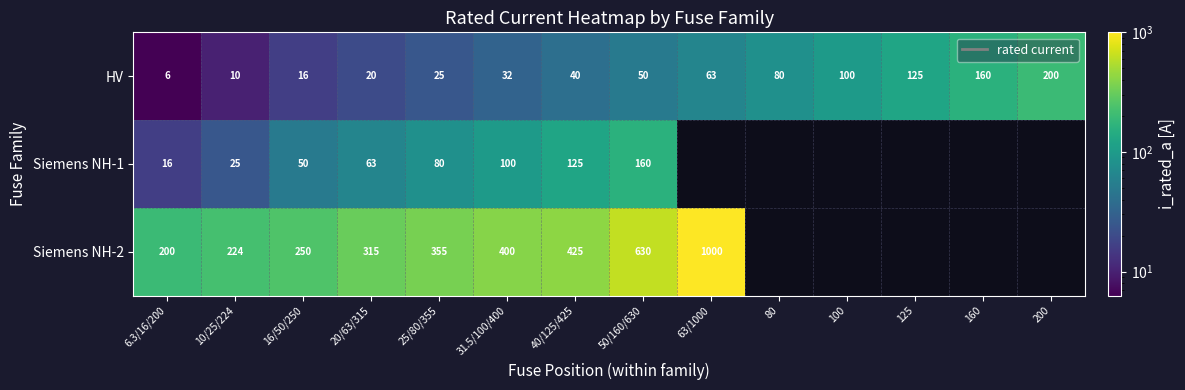

Rank the categories by HV value from highest to lowest.

200, 160, 125, 100, 80, 63/1000, 50/160/630, 40/125/425, 31.5/100/400, 25/80/355, 20/63/315, 16/50/250, 10/25/224, 6.3/16/200